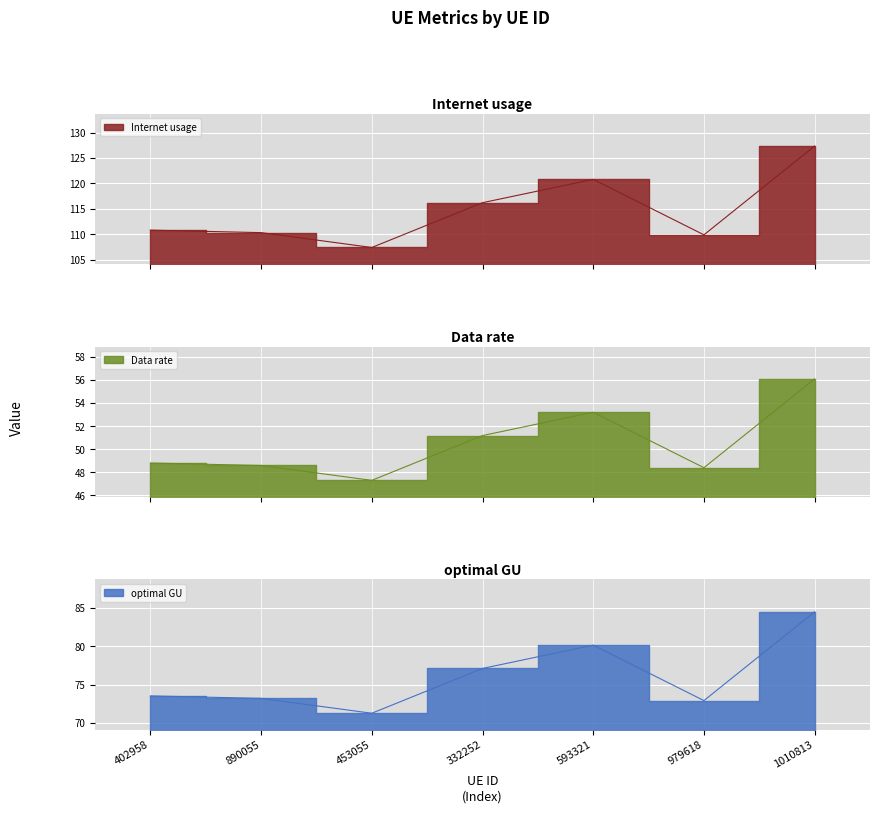

How many lines are shown in the chart?

3